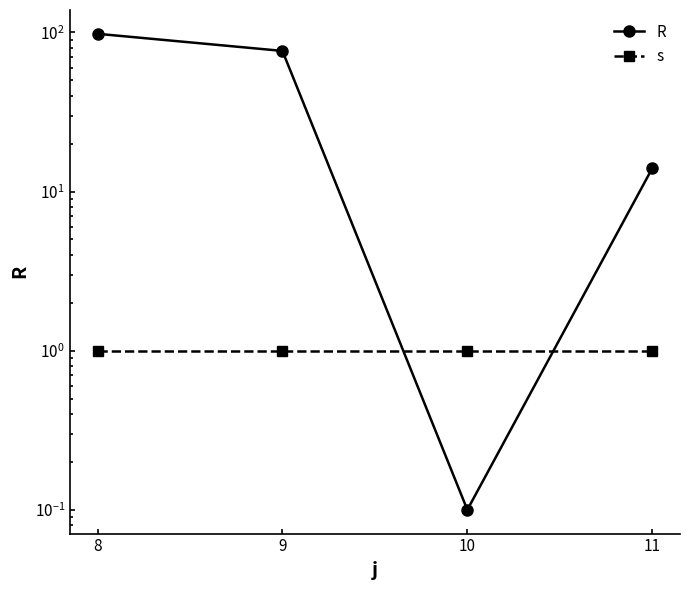

Reading left to right, what are all the values shown in this chart?

R: 8=98.0	9=76.5	10=0.1	11=14.0
s: 8=1.0	9=1.0	10=1.0	11=1.0